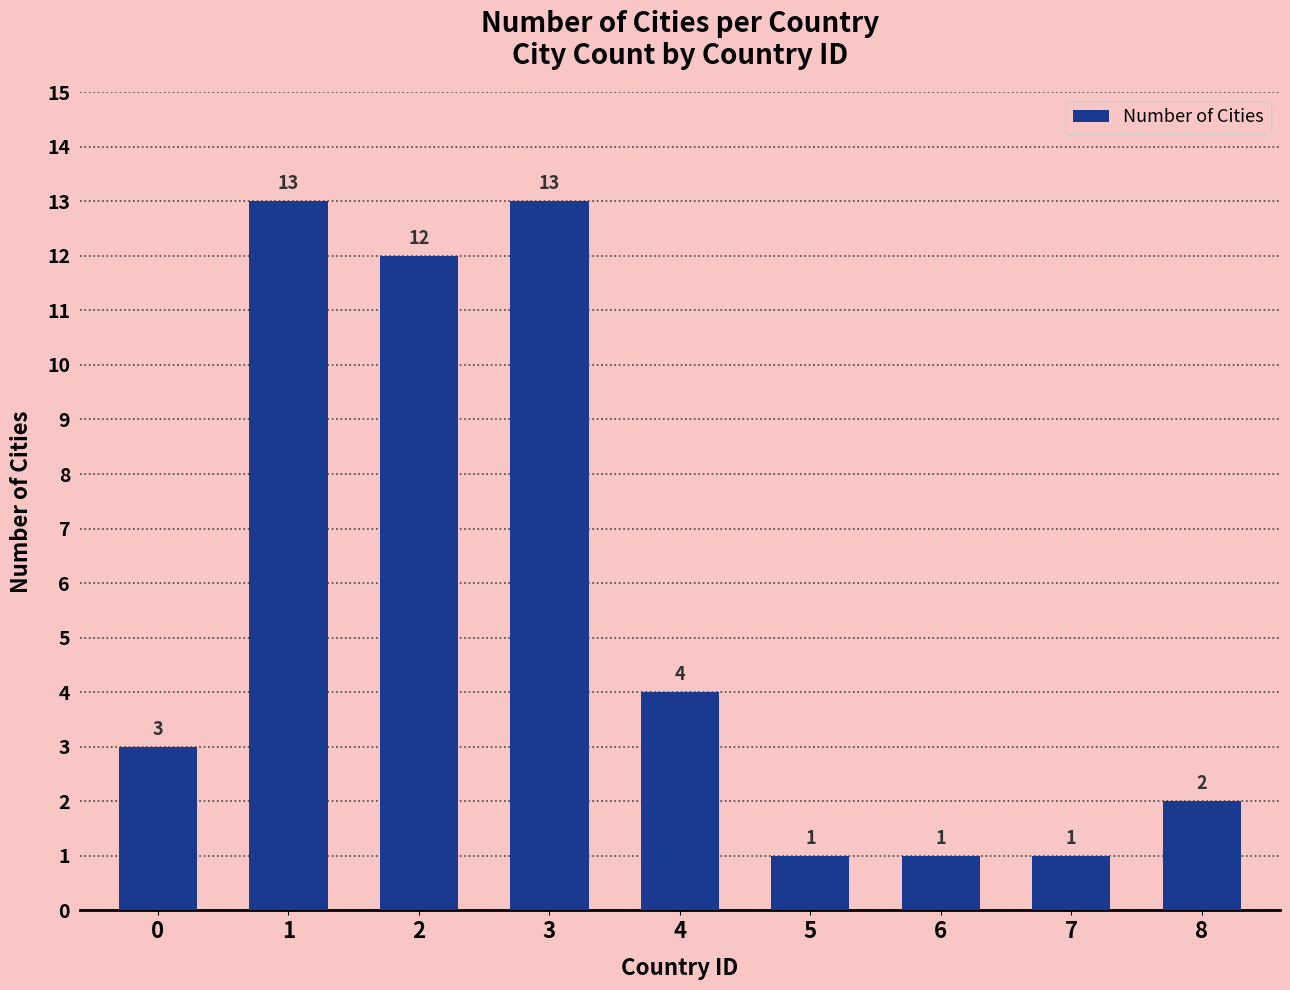

At which label is the value closest to 7?

4